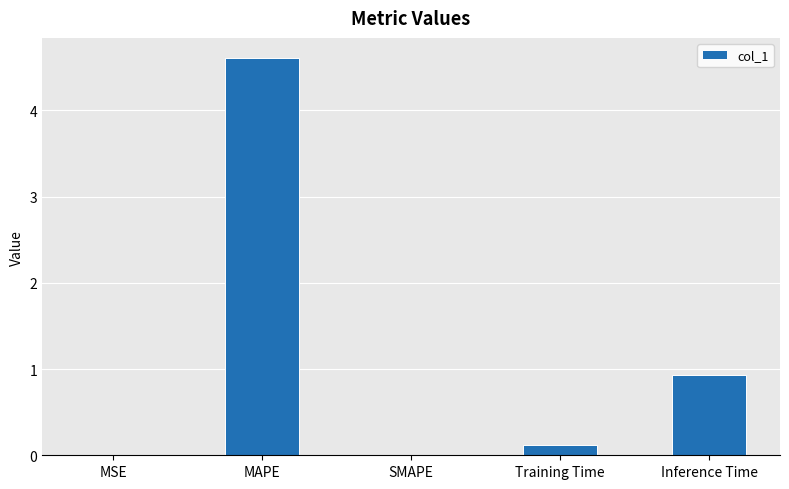

Where is the data nearest to the value 2?

Inference Time